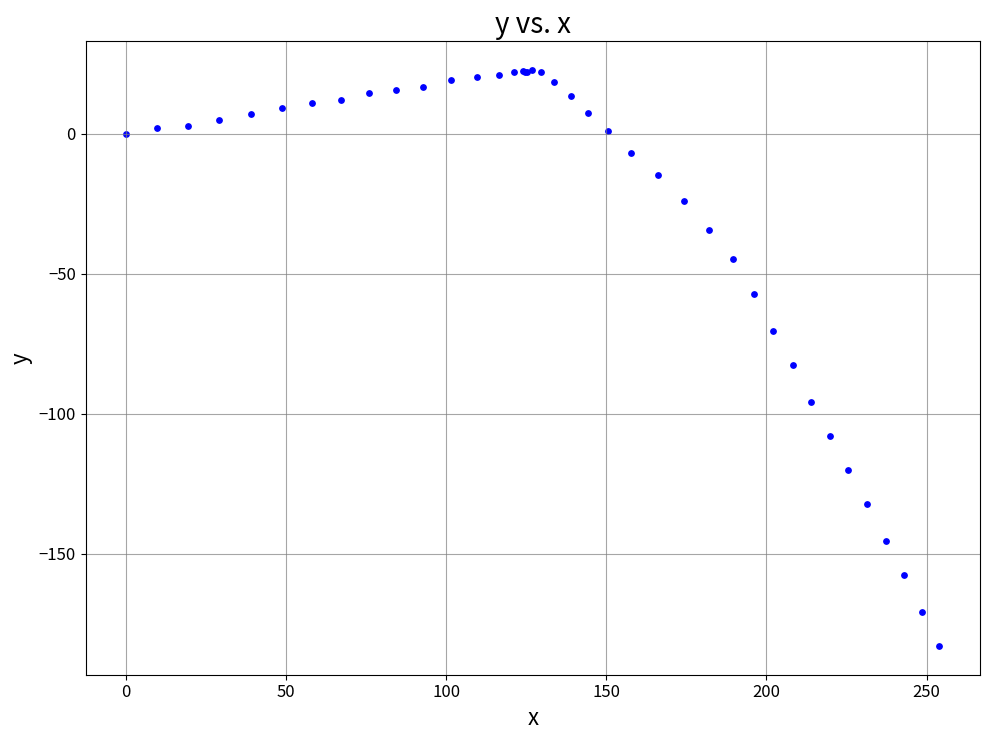

What Y value in the scatter plot is closest to -80?

-82.6